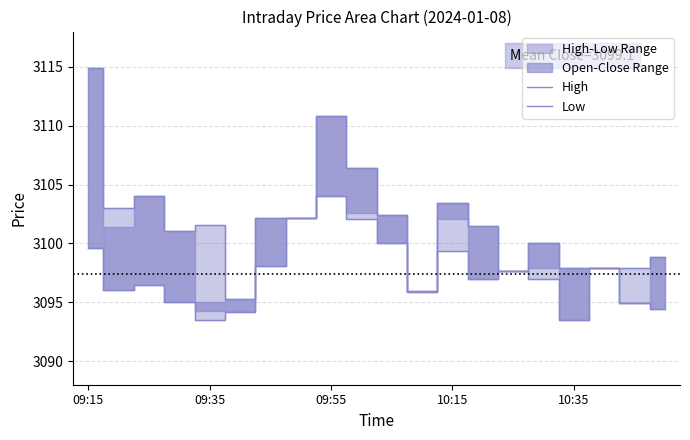

What value does the High series have at 10?

3102.4